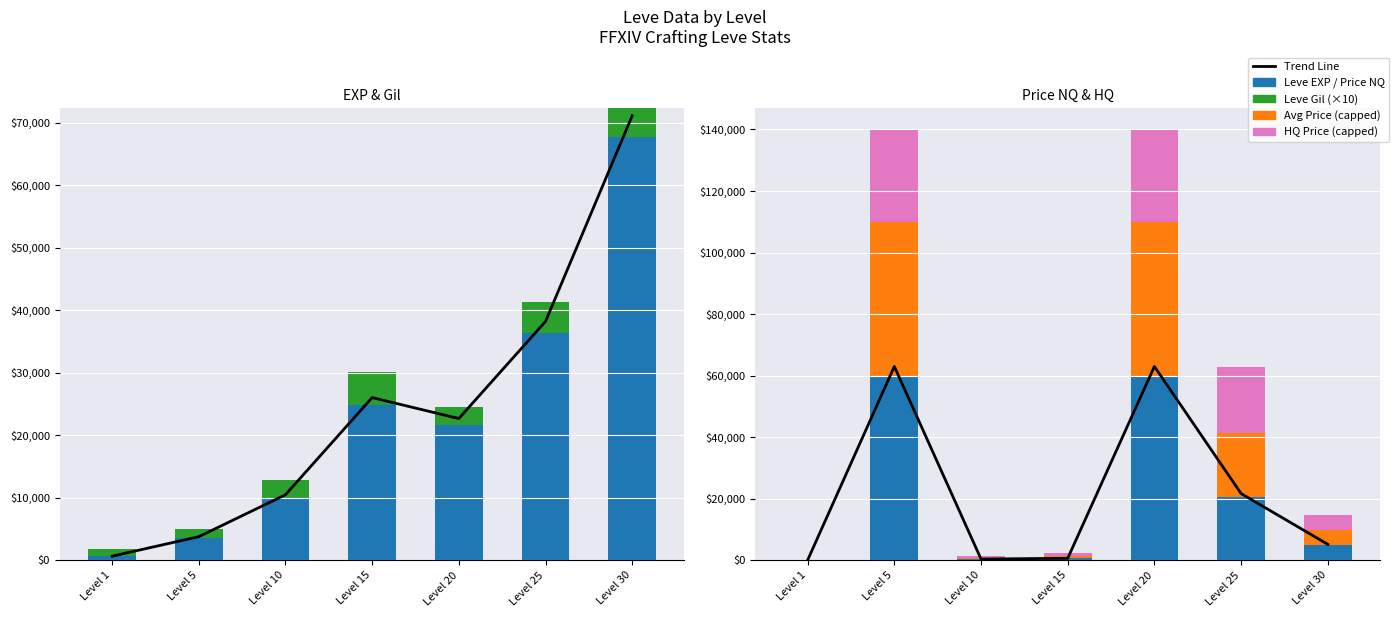

How many data points in Trend Line are less than 5197?

3